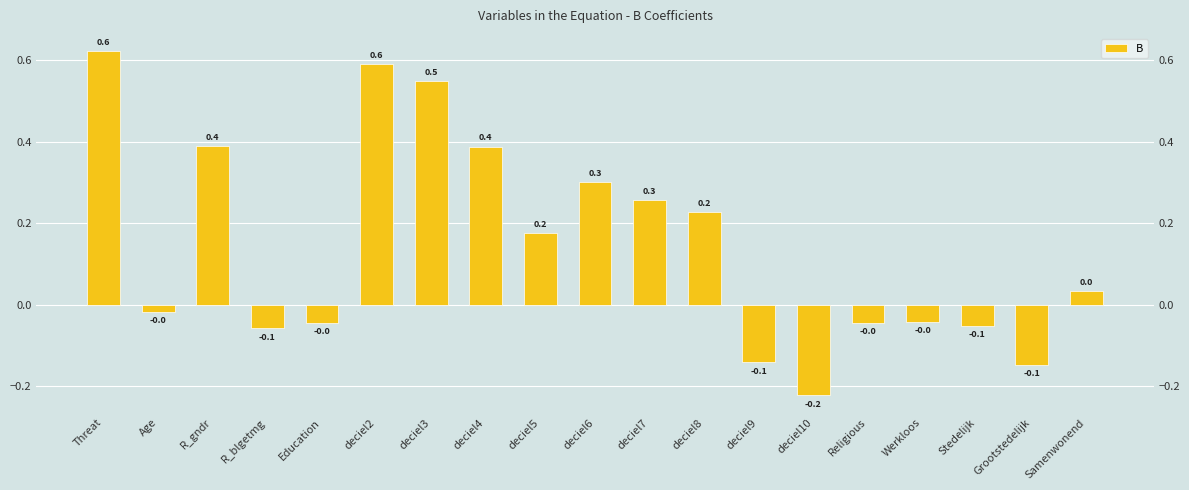

At which category does the chart reach its peak across all series?

Threat